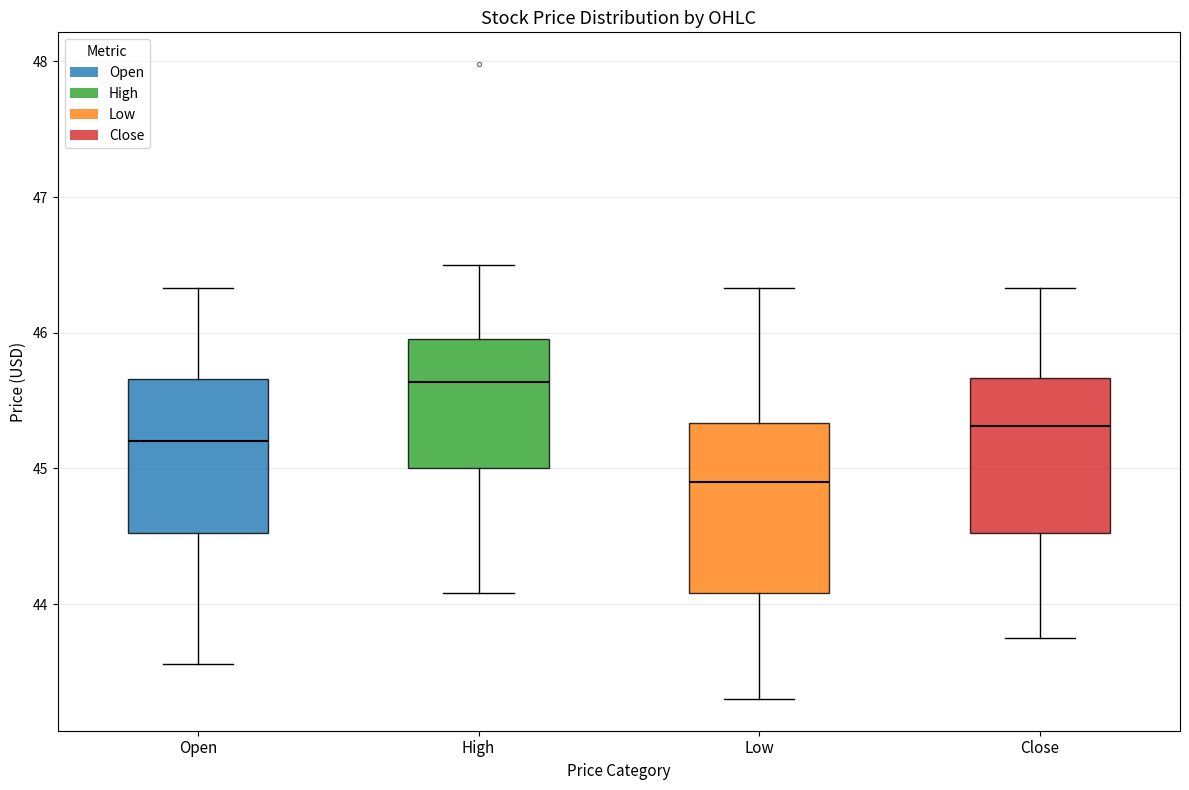

Reading left to right, read every box against the y-axis: the position of its median line, the range the box covers, and the ends of its whiskers. The values are not printed on the chart, so give them approximately, as read against the axis.

Open: median 45.2, box 44.5 to 45.7, whiskers 43.6 to 46.3
High: median 45.6, box 45.0 to 46.0, whiskers 44.1 to 46.5
Low: median 44.9, box 44.1 to 45.3, whiskers 43.3 to 46.3
Close: median 45.3, box 44.5 to 45.7, whiskers 43.8 to 46.3